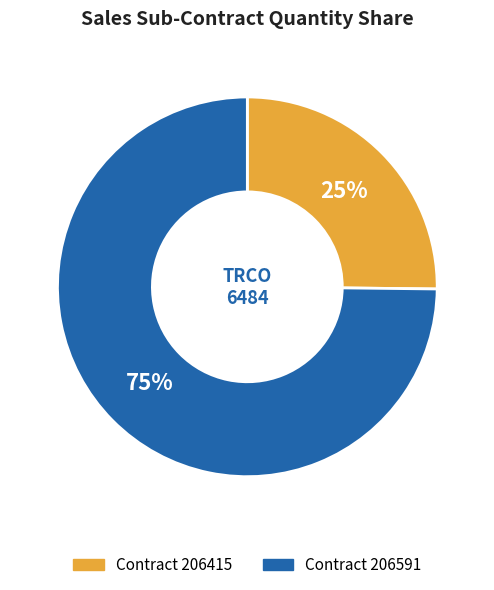

Is there a majority slice in this chart?

Yes